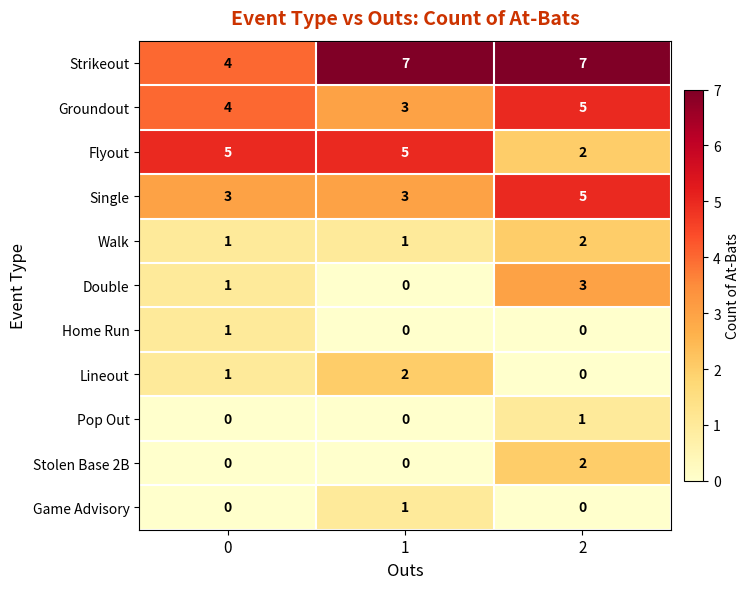

True or false: Walk has a value of 1 at 1.

True